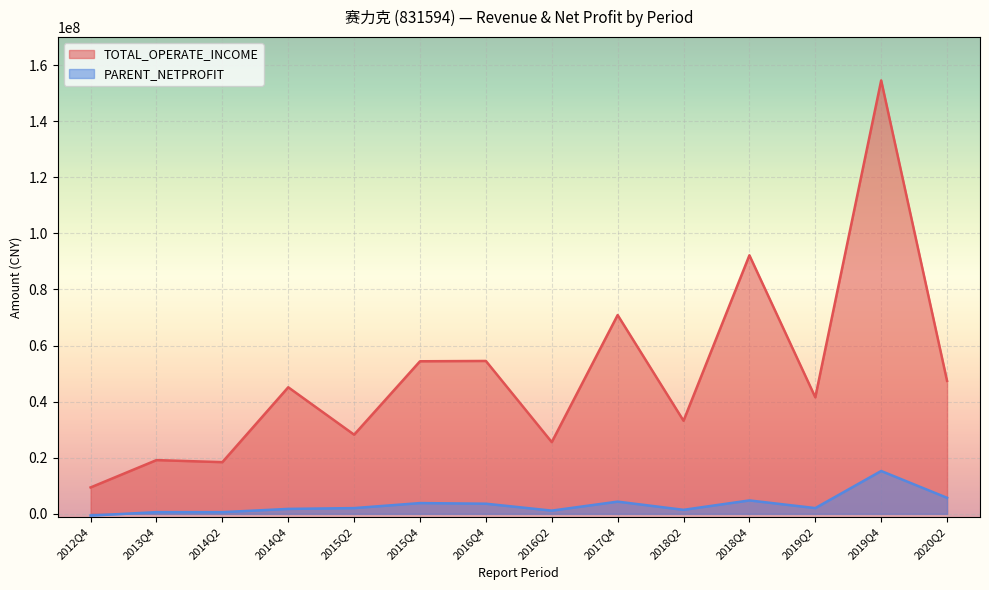

What are all the series names shown in the legend?

TOTAL_OPERATE_INCOME, PARENT_NETPROFIT